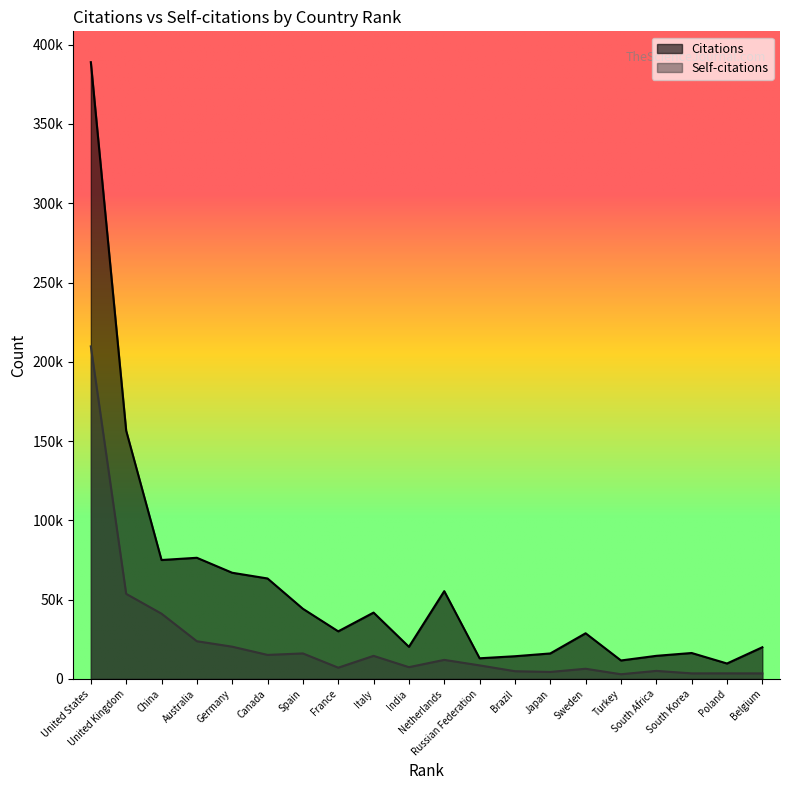

What is the minimum value shown in the chart?

2975